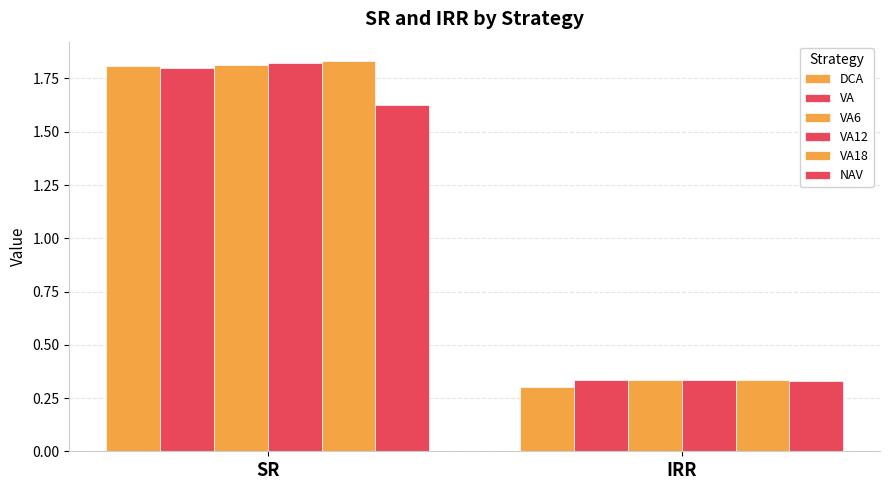

What is the sum of the DCA values at SR and IRR?

2.1